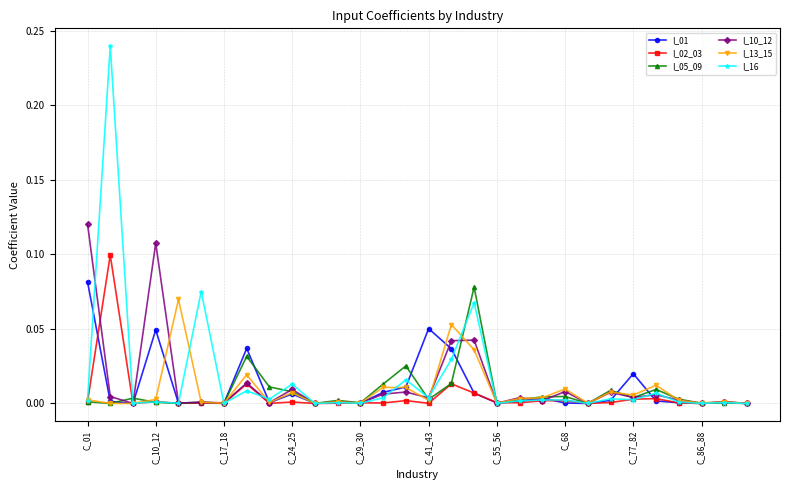

Which series has the largest total across all categories?

I_16